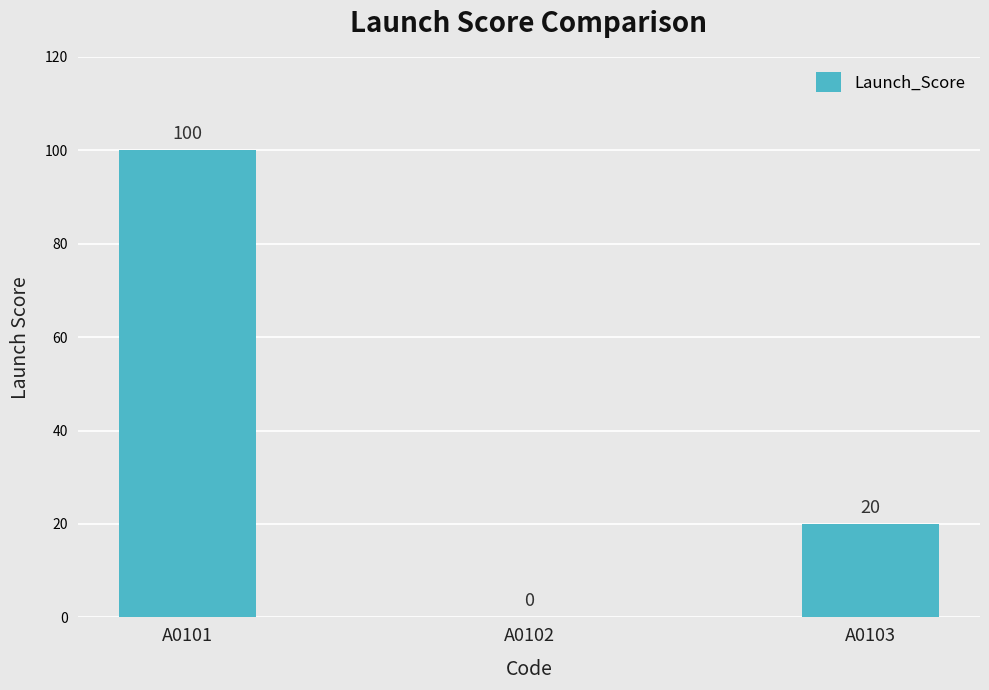

Which category has the highest value across all series?

A0101